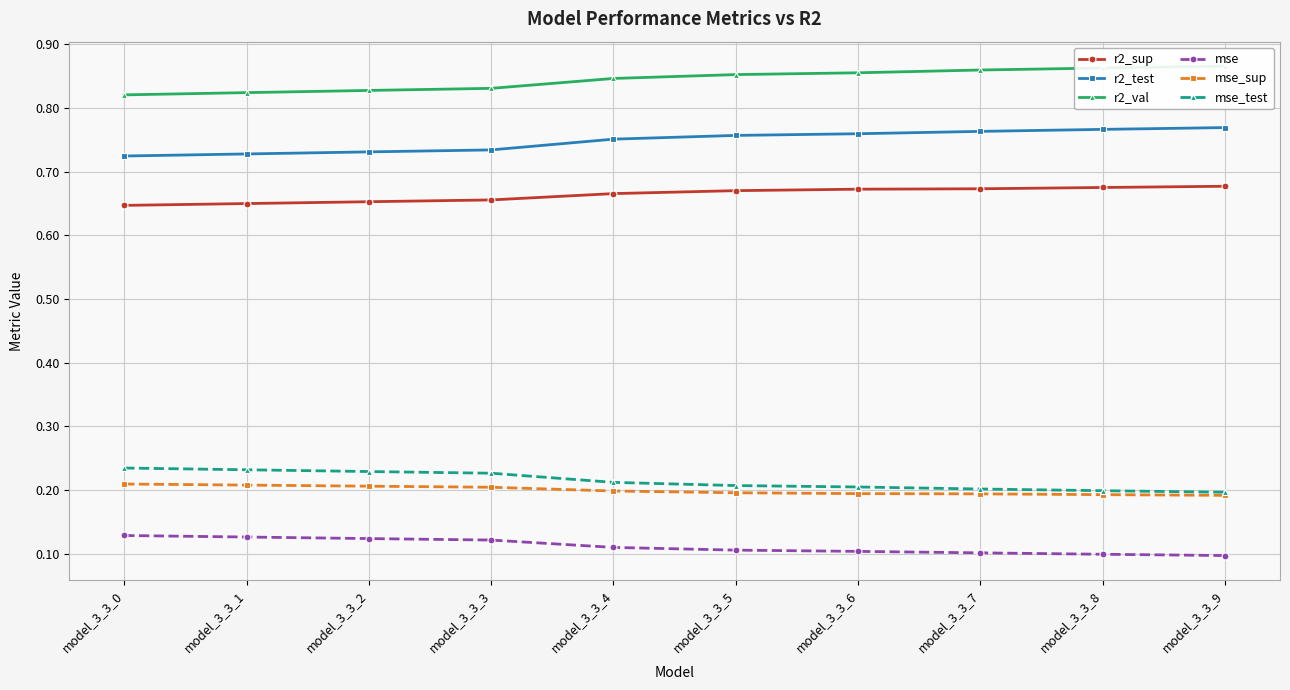

True or false: mse and mse_test intersect in this chart.

False